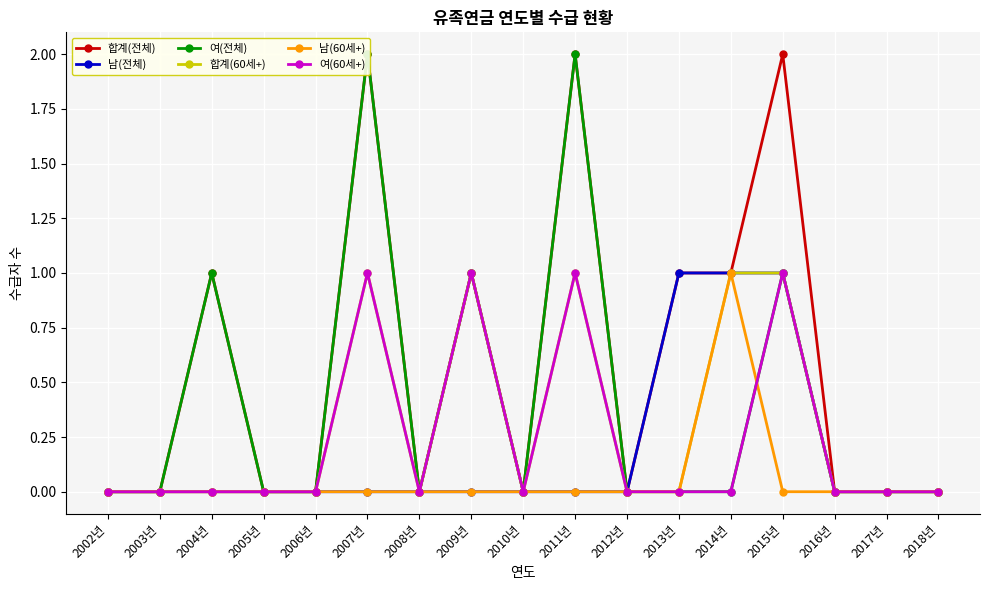

What is the label of the 3rd point from the right?

2016년